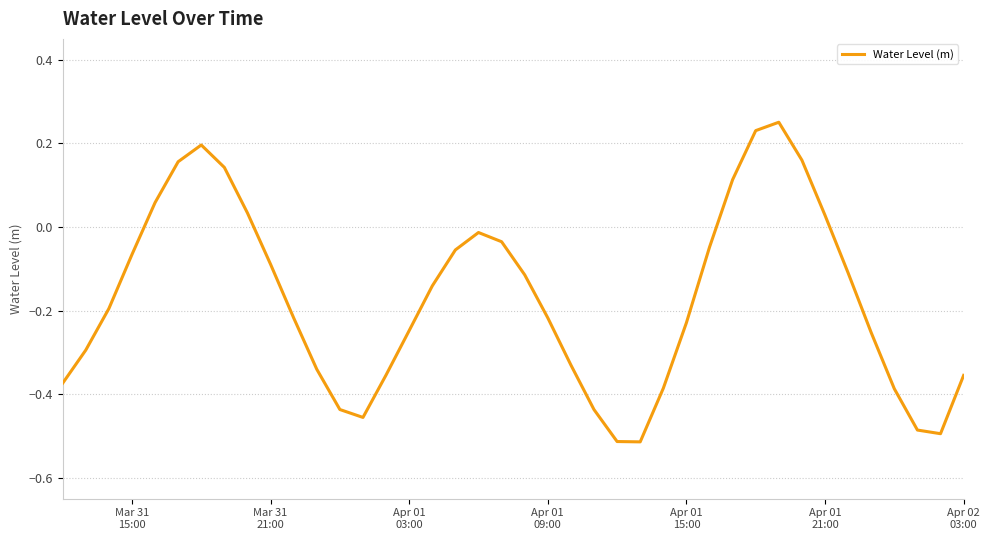

What is the difference between the maximum and minimum values?

0.8